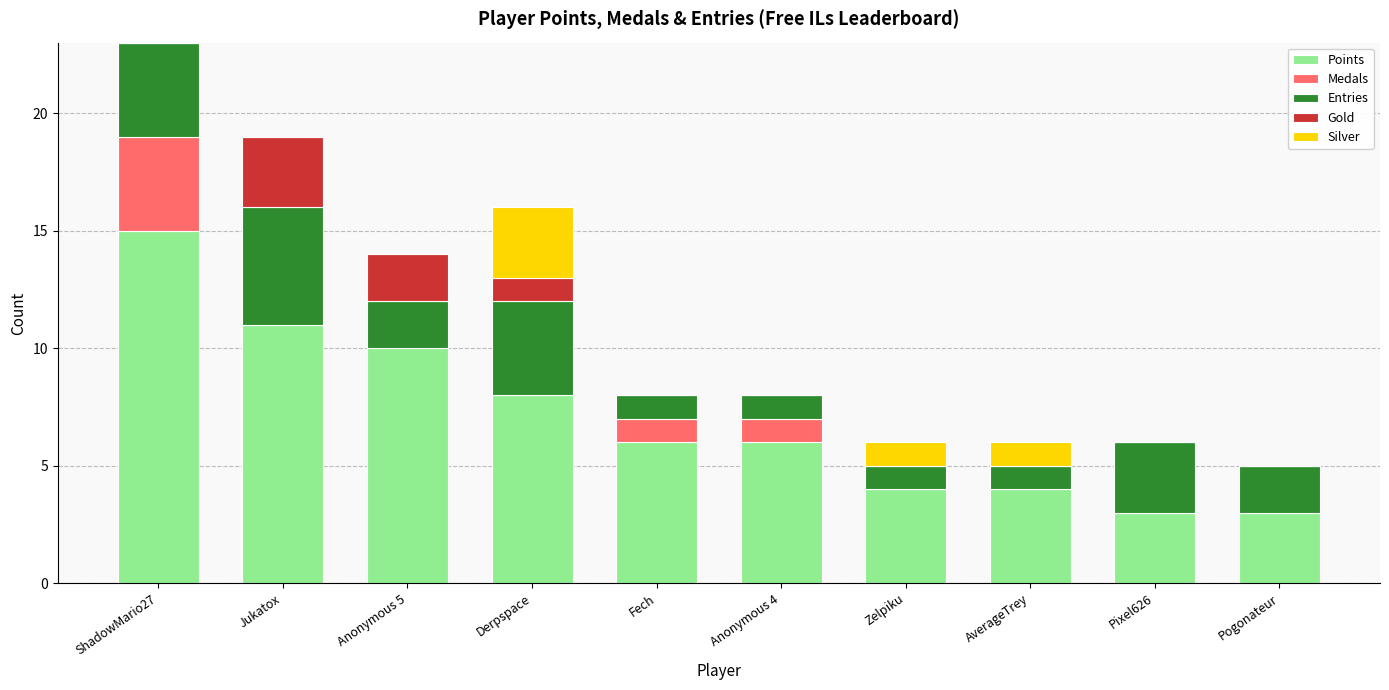

What is the total value across all series at Pogonateur?

5